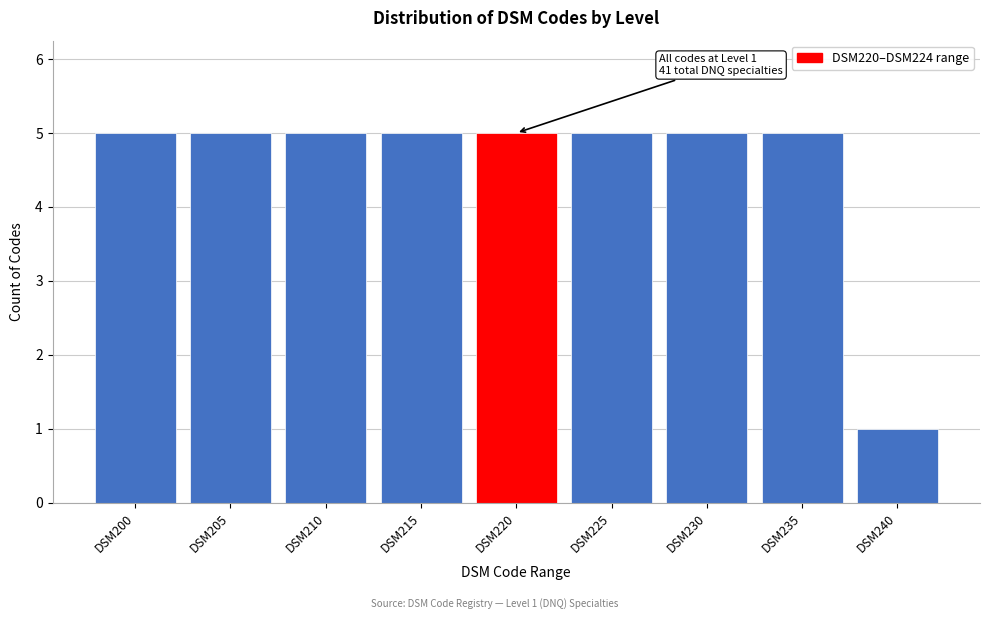

Reading left to right, transcribe all the data shown in this chart.

DSM200=5	DSM205=5	DSM210=5	DSM215=5	DSM220=5	DSM225=5	DSM230=5	DSM235=5	DSM240=1